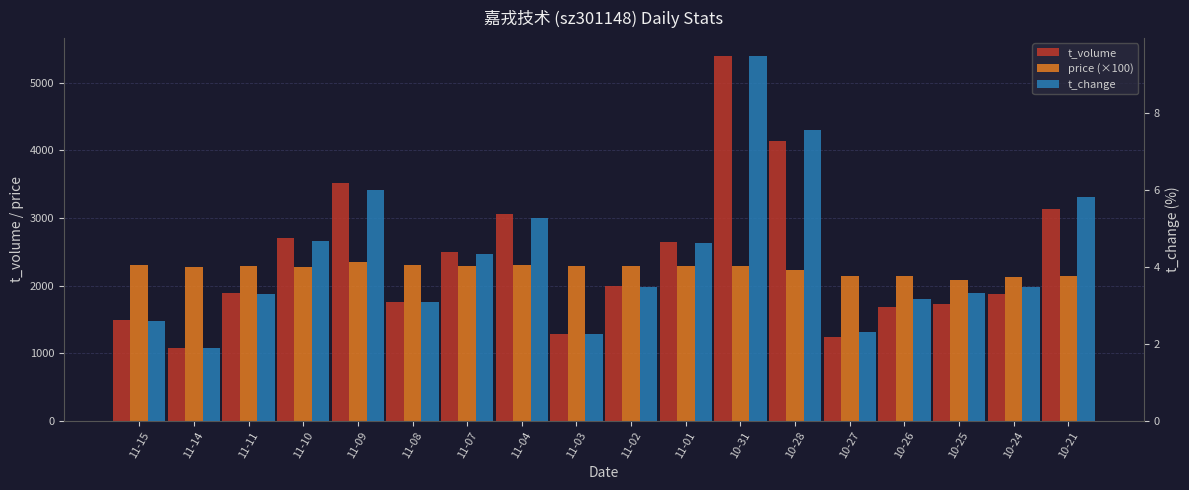

How many data points in price (×100) are less than 2286?

9